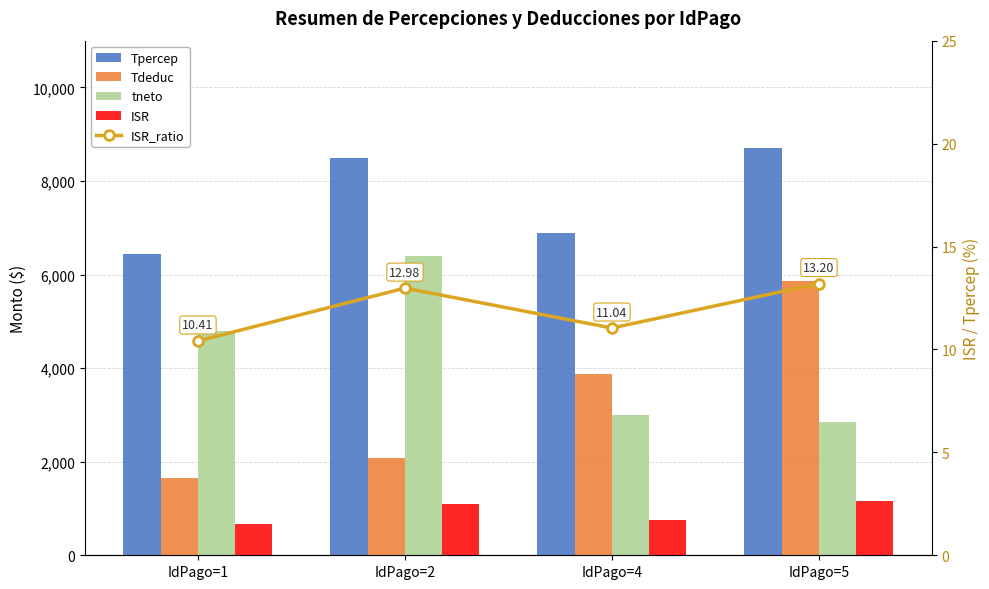

Rank the categories by ISR value from lowest to highest.

IdPago=1, IdPago=4, IdPago=2, IdPago=5